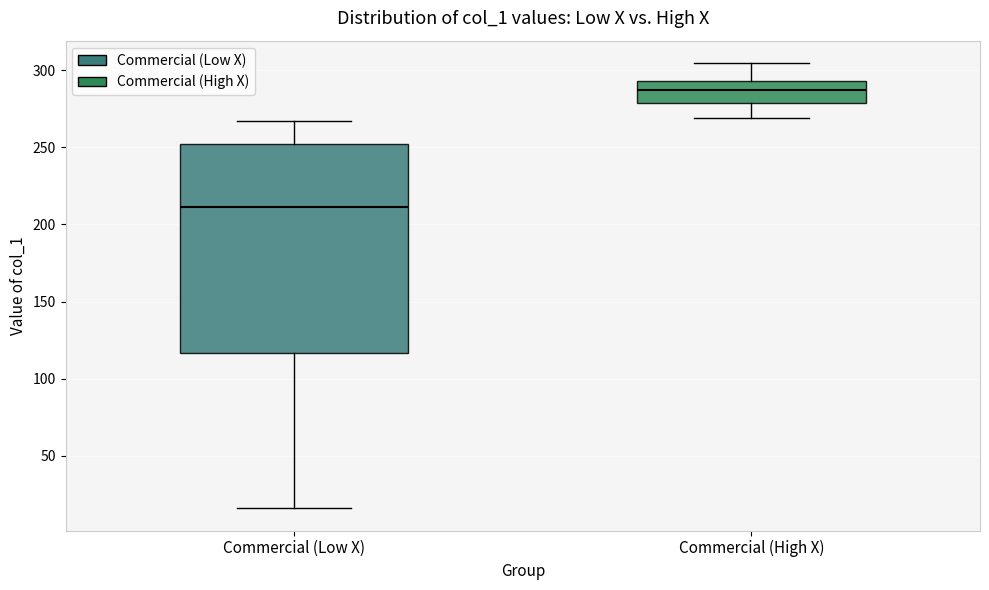

Where does the median line of the box for Commercial (Low X) sit on the y-axis? The values are not printed on the chart, so give them approximately, as read against the axis.

210